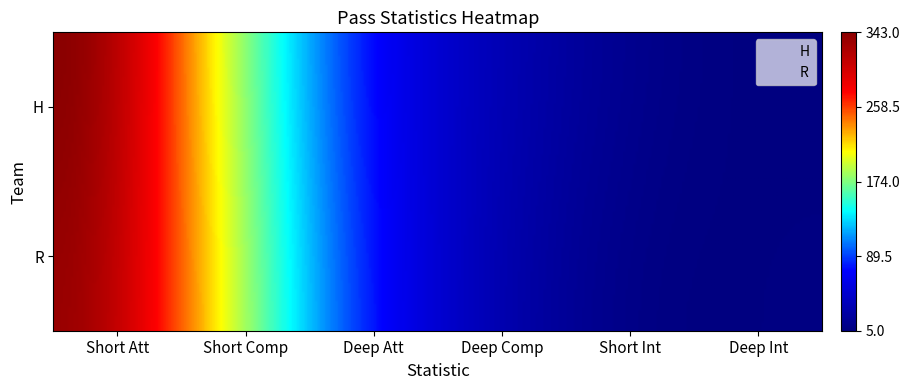

Between Short Att and Deep Comp, which is larger?

Short Att